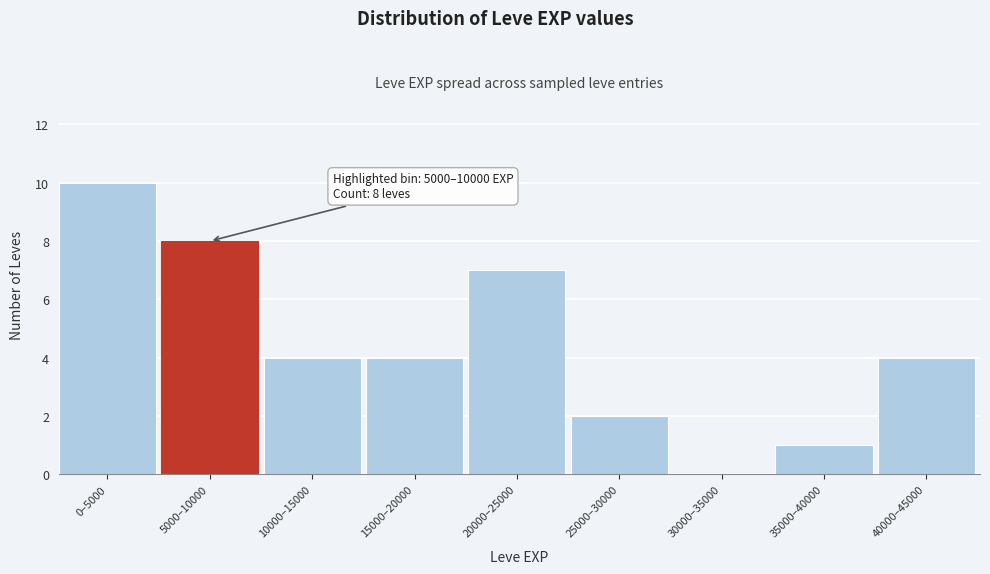

Reading left to right, list all the values displayed in this chart.

0–5000=10	5000–10000=8	10000–15000=4	15000–20000=4	20000–25000=7	25000–30000=2	30000–35000=0	35000–40000=1	40000–45000=4